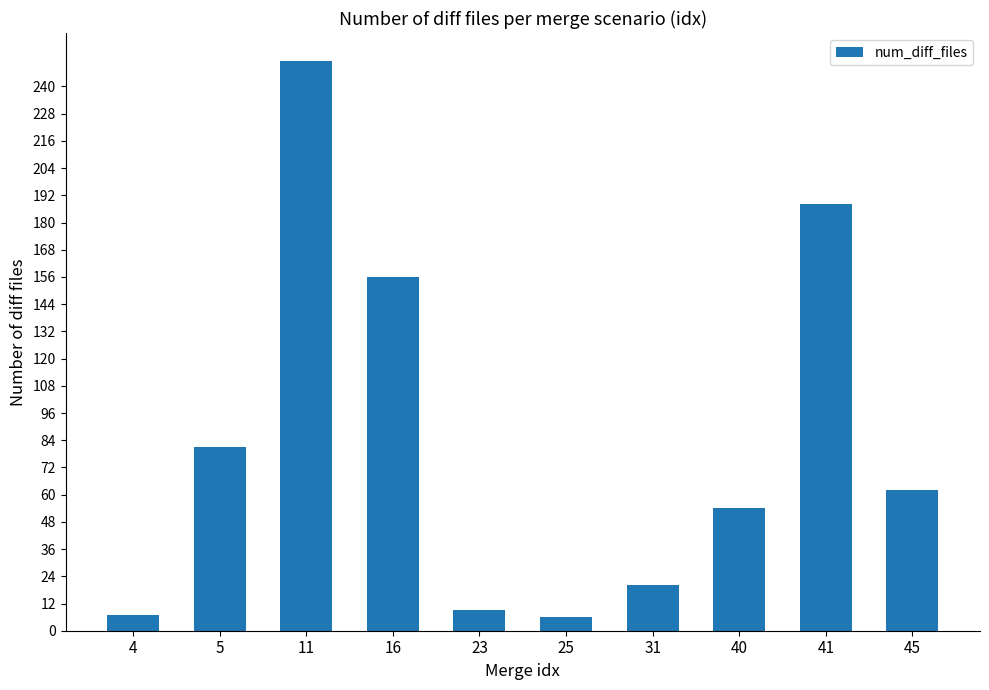

What is the difference between the maximum and minimum values?

245